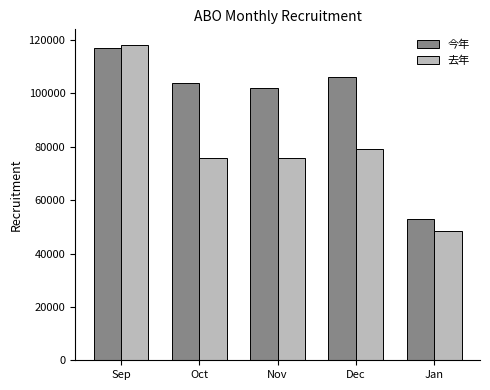

What is the sum of all 去年 values?

397335